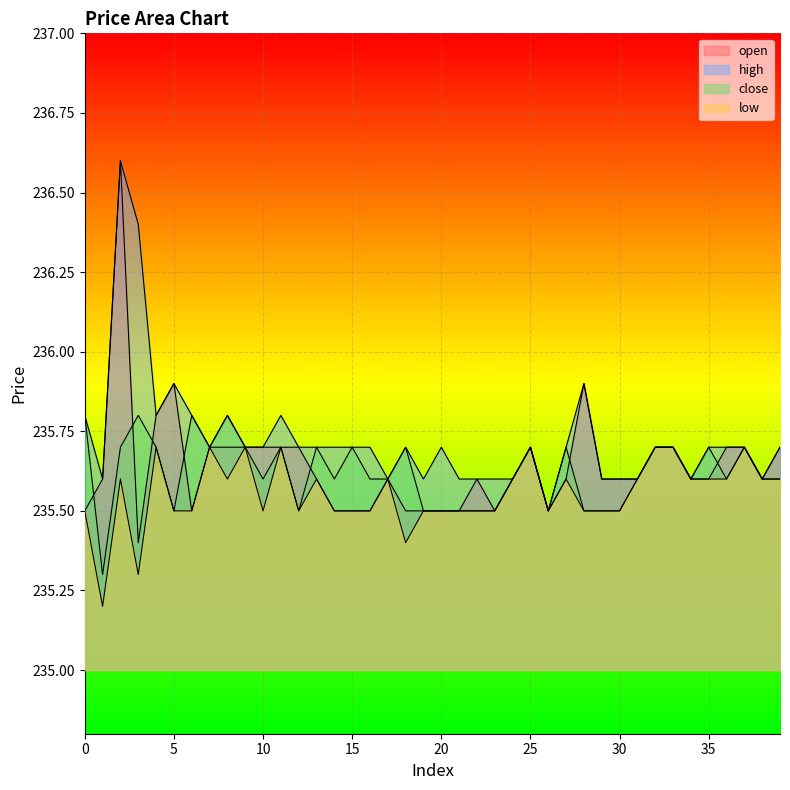

Which series has the largest total across all categories?

high